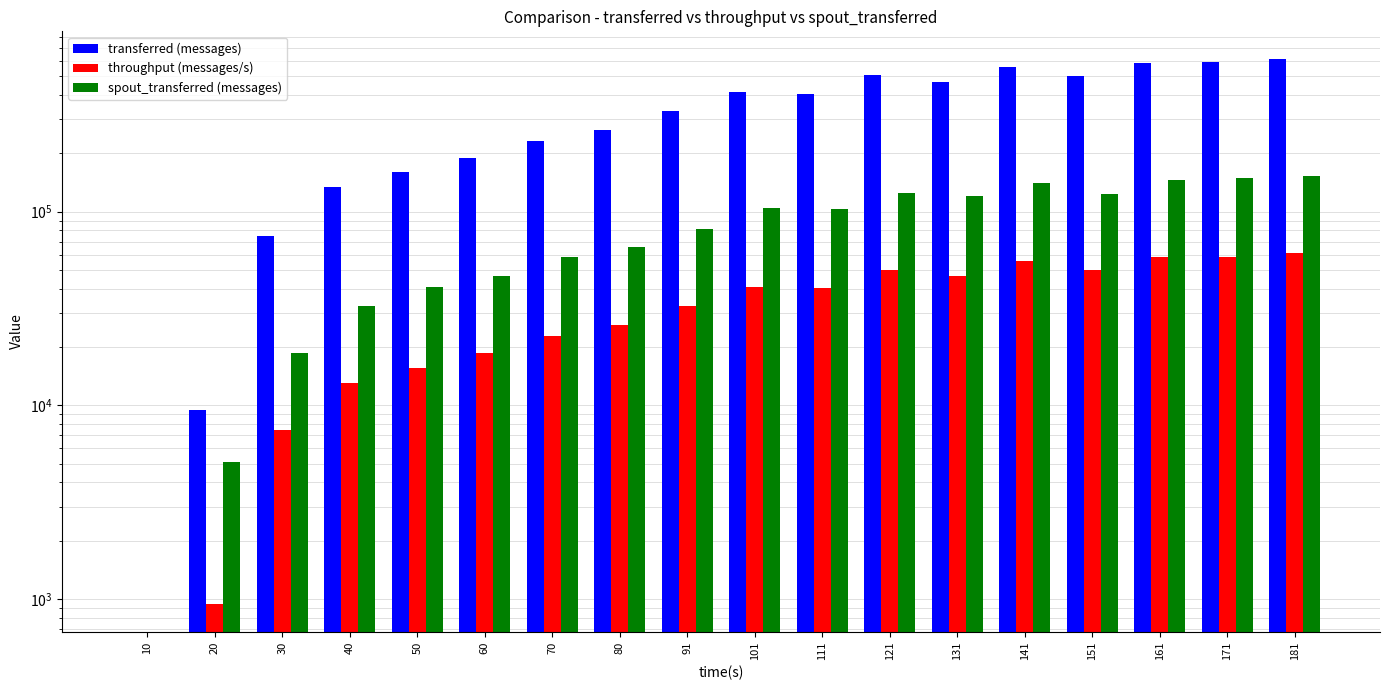

Count the number of categories in the chart.

18